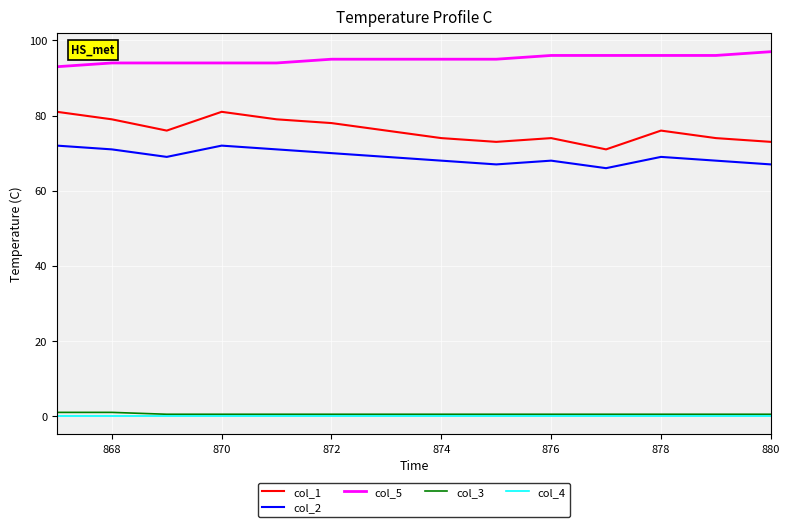

True or false: col_2 and col_3 cross at least once.

False